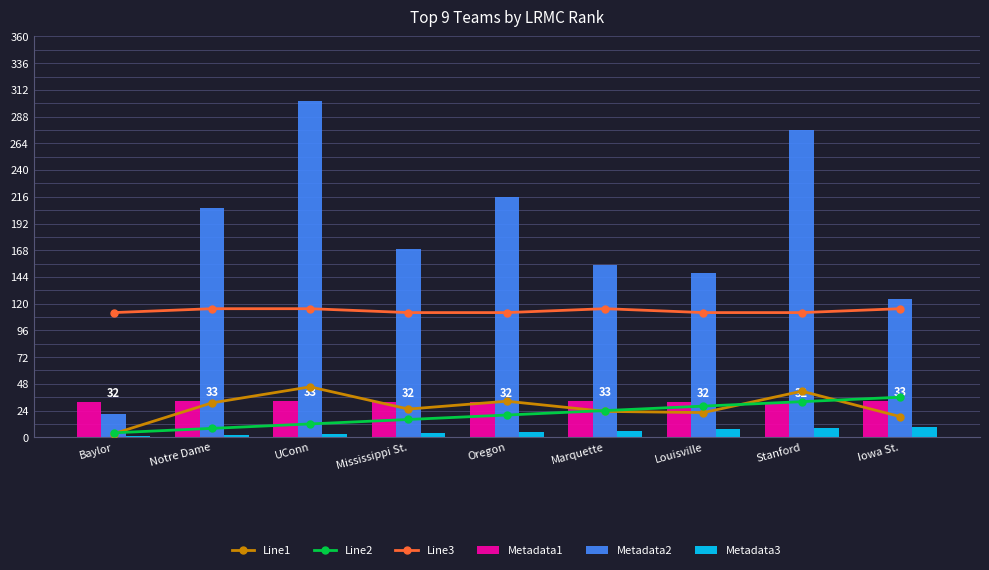

Which category has the lowest value in the Metadata2 series?

Baylor